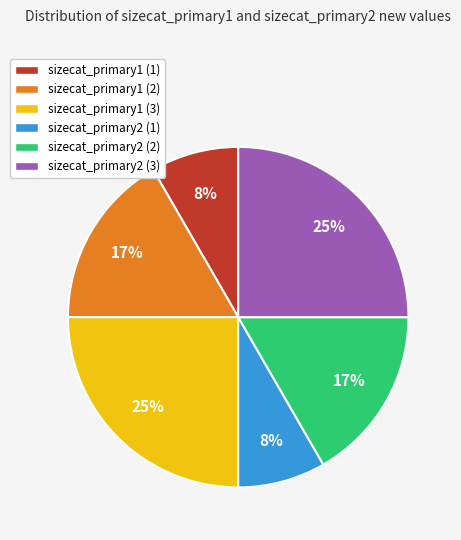

To the nearest percent, what is the average slice percentage?

17%